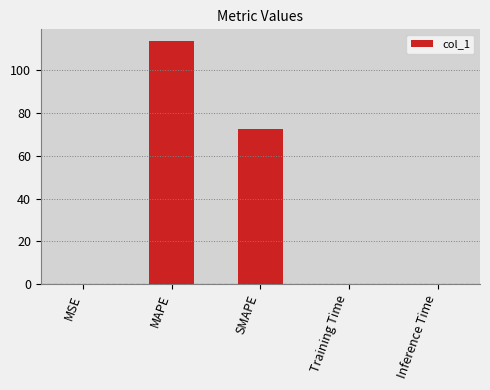

What is the sum of the values at Training Time and MAPE?

113.5